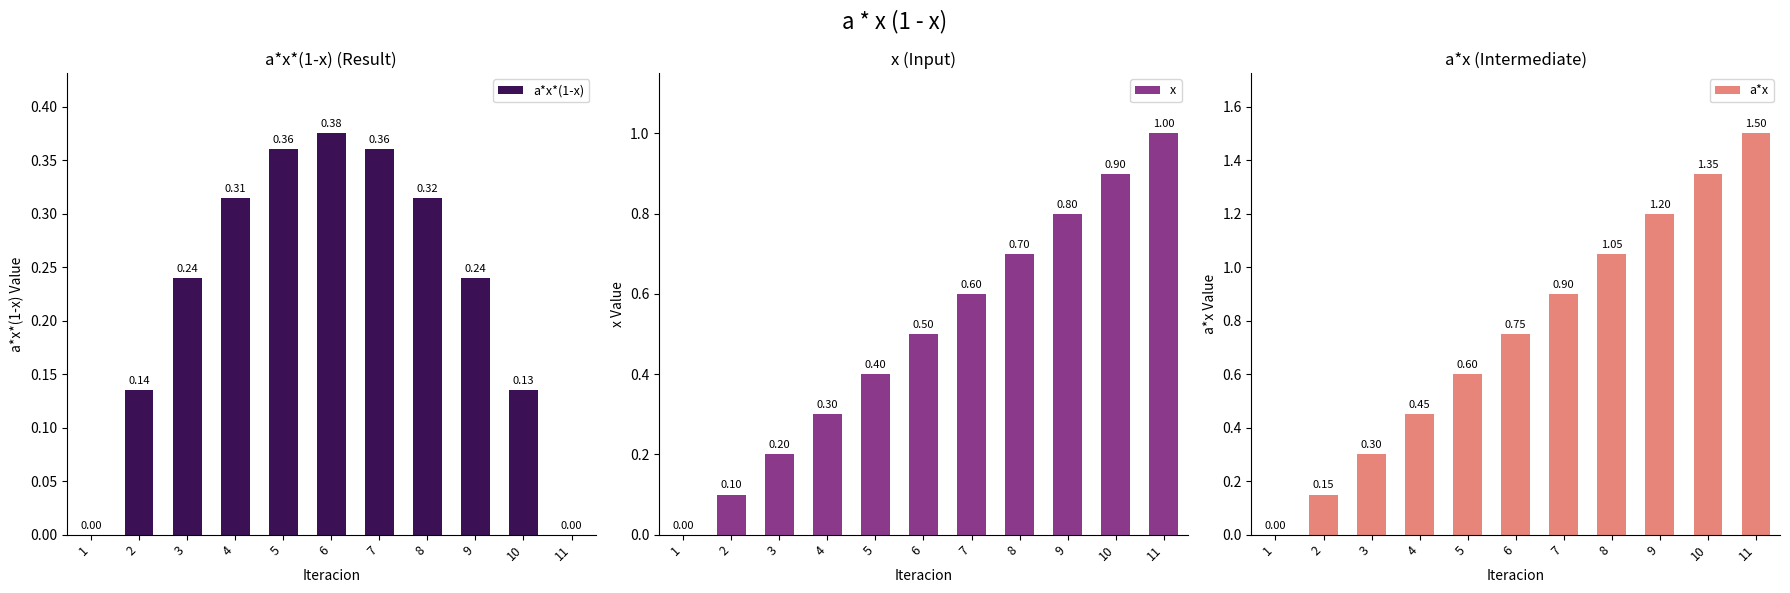

Reading right to left, list all the values displayed in this chart.

a*x*(1-x): 0.0	0.1	0.2	0.3	0.4	0.4	0.4	0.3	0.2	0.1	0.0
x: 1.0	0.9	0.8	0.7	0.6	0.5	0.4	0.3	0.2	0.1	0.0
a*x: 1.5	1.4	1.2	1.0	0.9	0.8	0.6	0.4	0.3	0.2	0.0